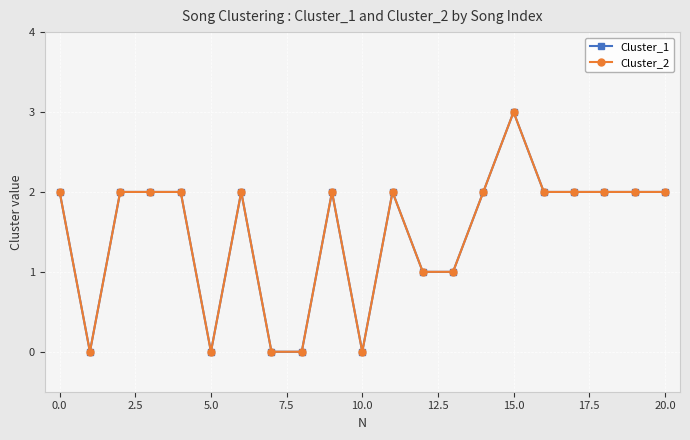

Does the chart have visible grid lines?

Yes